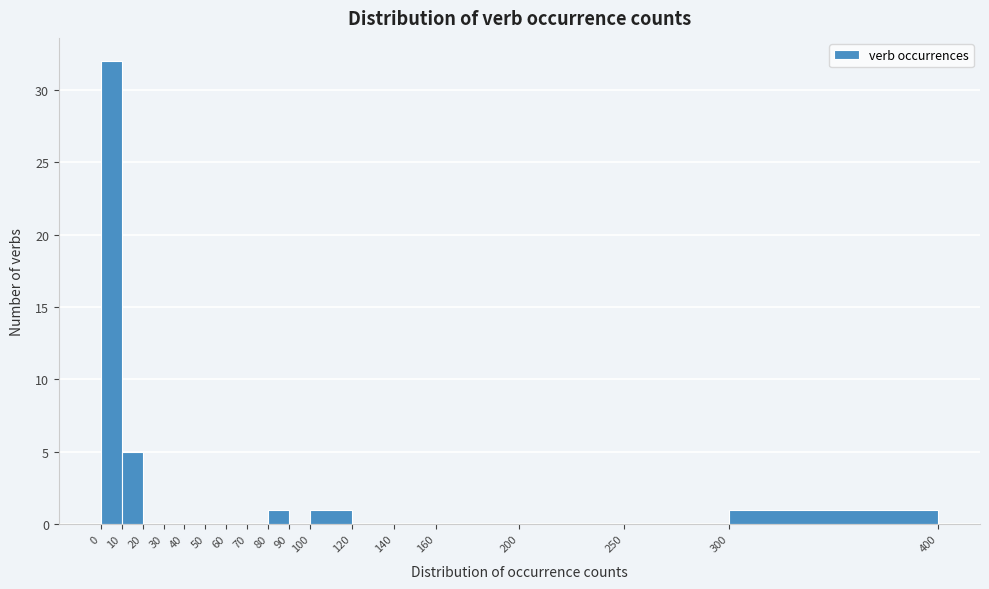

How tall is the bar that spans 100 to 120 on the x-axis? The values are not printed on the chart, so give them approximately, as read against the axis.

1